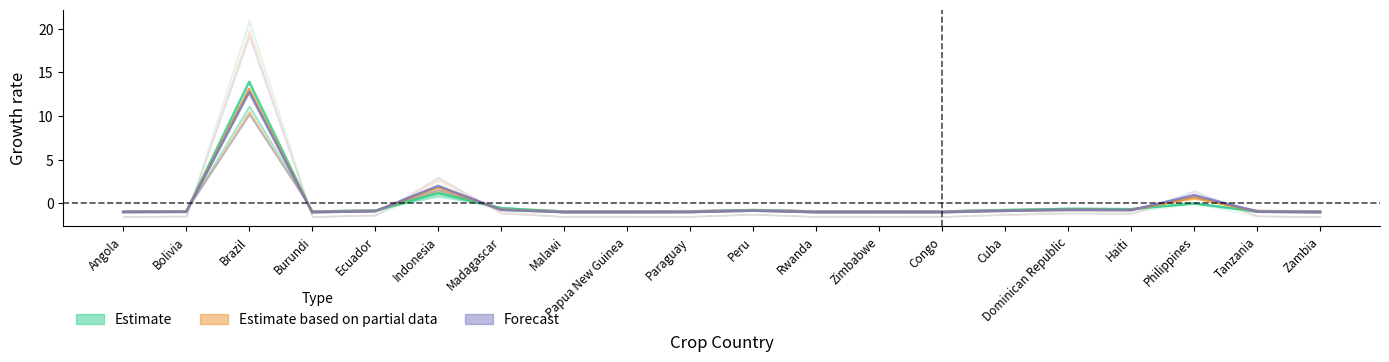

Reading right to left, what are all the values shown in this chart?

Estimate: -1.0	-1.0	0.0	-0.7	-0.6	-0.8	-1.0	-1.0	-1.0	-0.8	-1.0	-1.0	-1.0	-0.5	1.2	-0.9	-1.0	13.9	-1.0	-1.0
Estimate based on partial data: -1.0	-0.9	0.7	-0.8	-0.7	-0.8	-1.0	-1.0	-1.0	-0.8	-1.0	-1.0	-1.0	-0.7	1.8	-0.9	-1.0	13.1	-1.0	-1.0
Forecast: -1.0	-0.9	0.9	-0.8	-0.7	-0.9	-1.0	-1.0	-1.0	-0.8	-1.0	-1.0	-1.0	-0.7	2.0	-0.9	-1.0	12.7	-1.0	-1.0